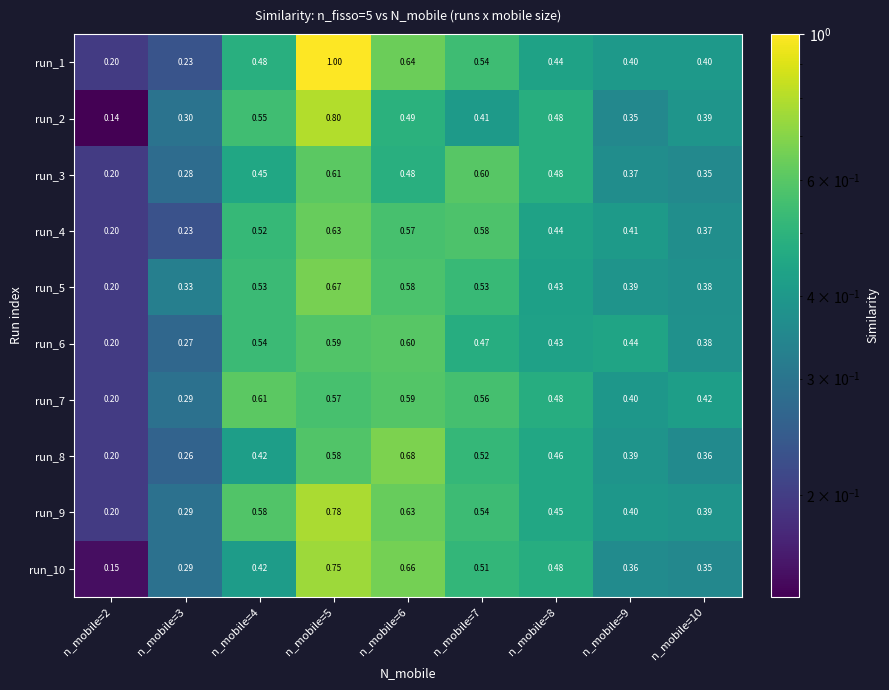

Is the value of run_10 at n_mobile=7 greater than the value of run_4 at n_mobile=2?

Yes